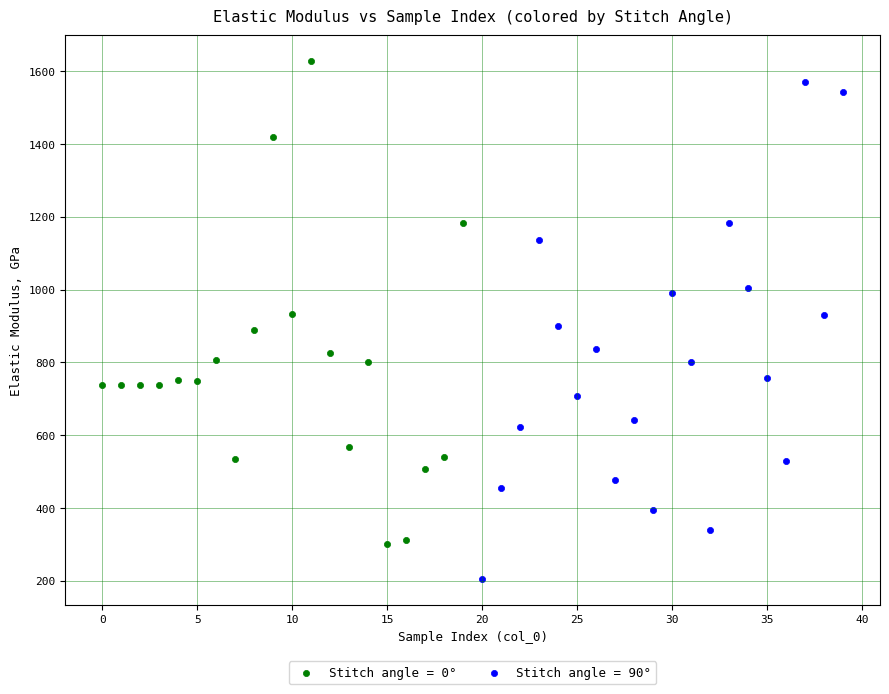

Which series reaches the minimum Y coordinate?

Stitch angle = 90°